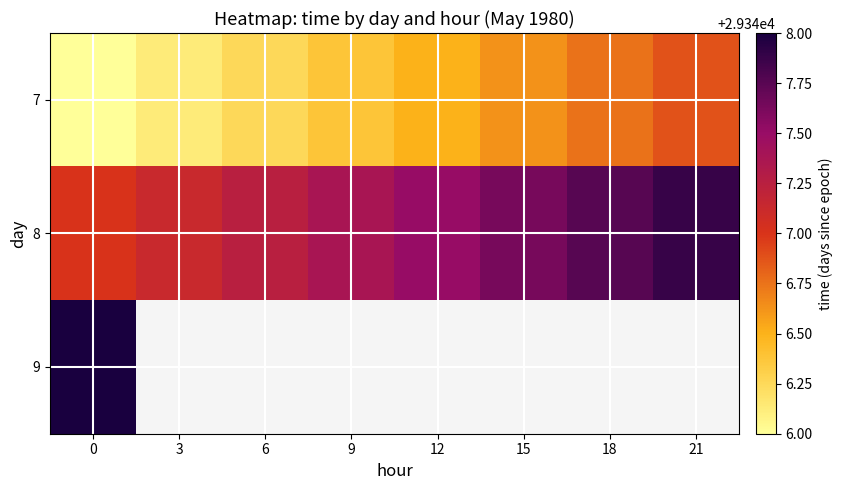

At how many categories does at least one series exceed 29347?

8